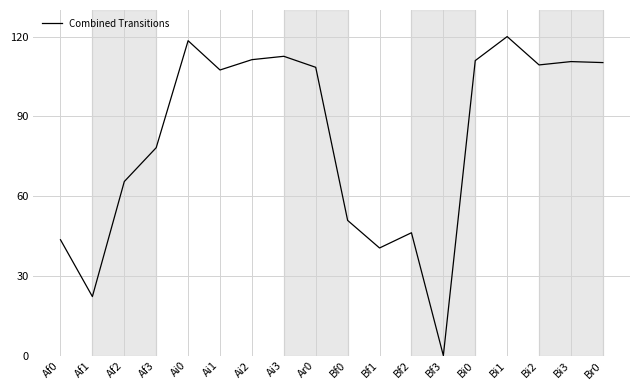

Approximately how many times larger is the value at Ai1 compared to Bi3?

1.0